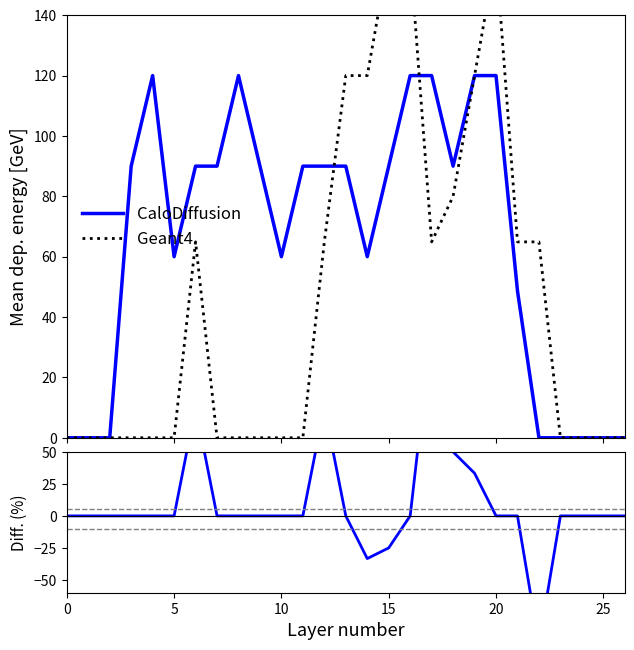

How many lines are shown in the chart?

3